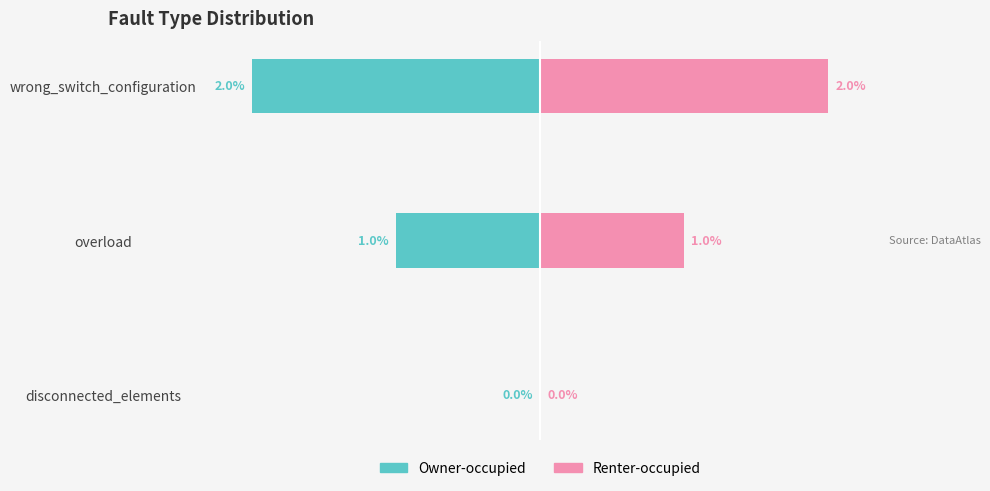

Which series has the largest total across all categories?

Renter-occupied